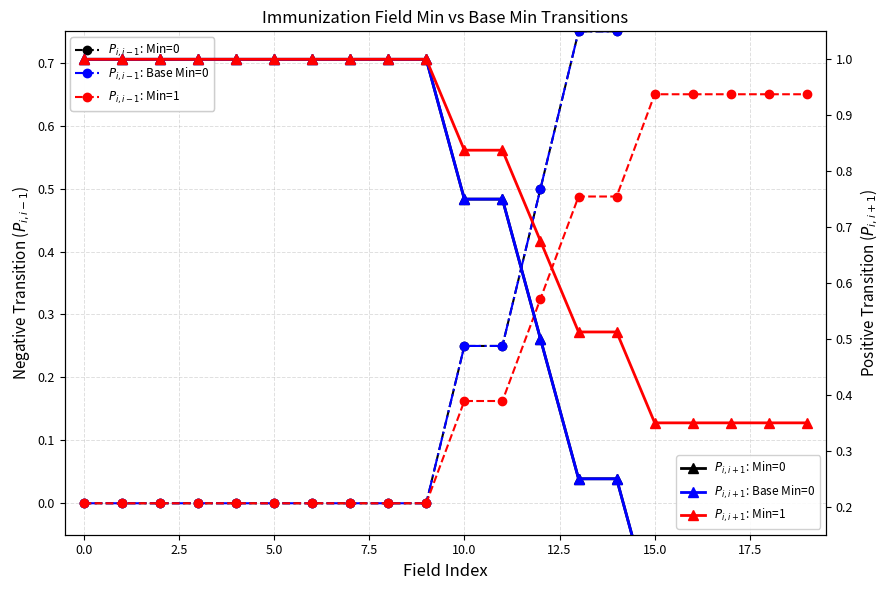

The value of $P_{i,i+1}$: Min=0 at 18 is 0.0. True or false?

True